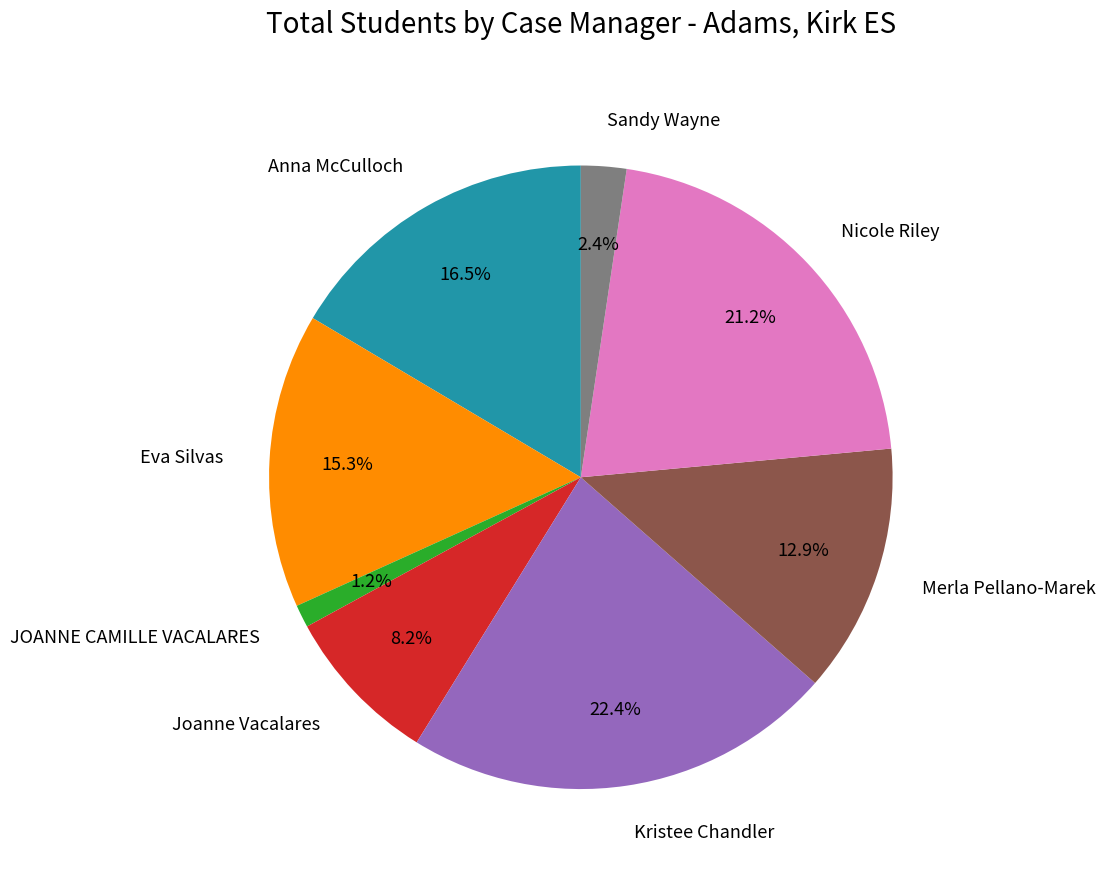

Does Merla Pellano-Marek represent more than half of the total?

No